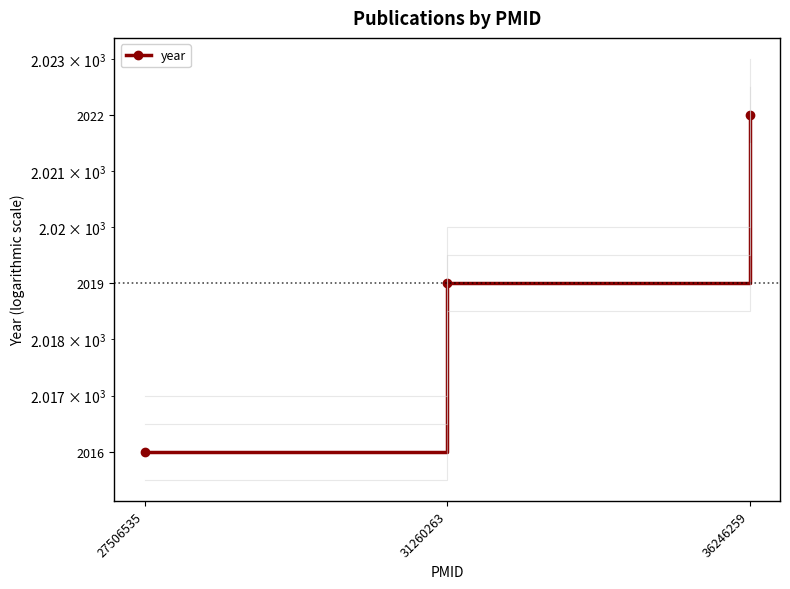

List the labels in order of value, largest first.

36246259, 31260263, 27506535